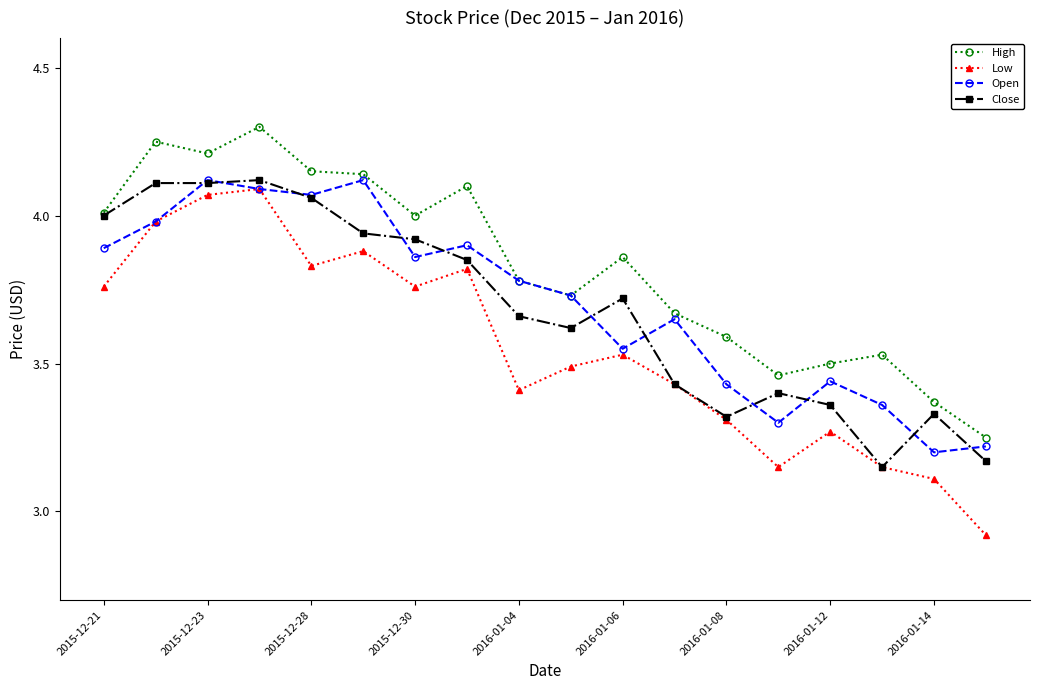

How many interior local valleys does the Low series have?

4